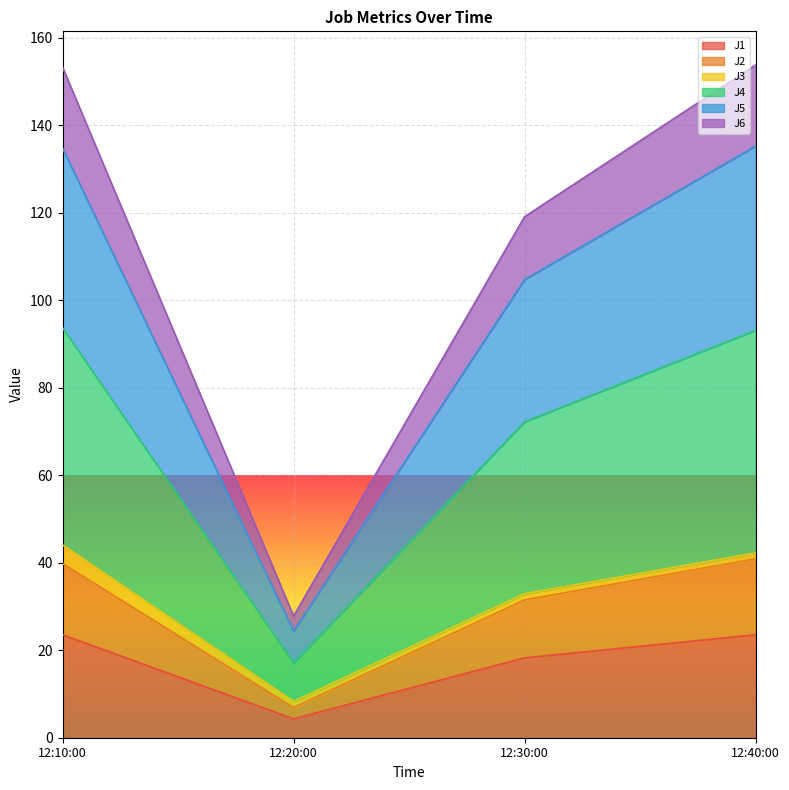

What is the highest value of the J1 series?

23.5